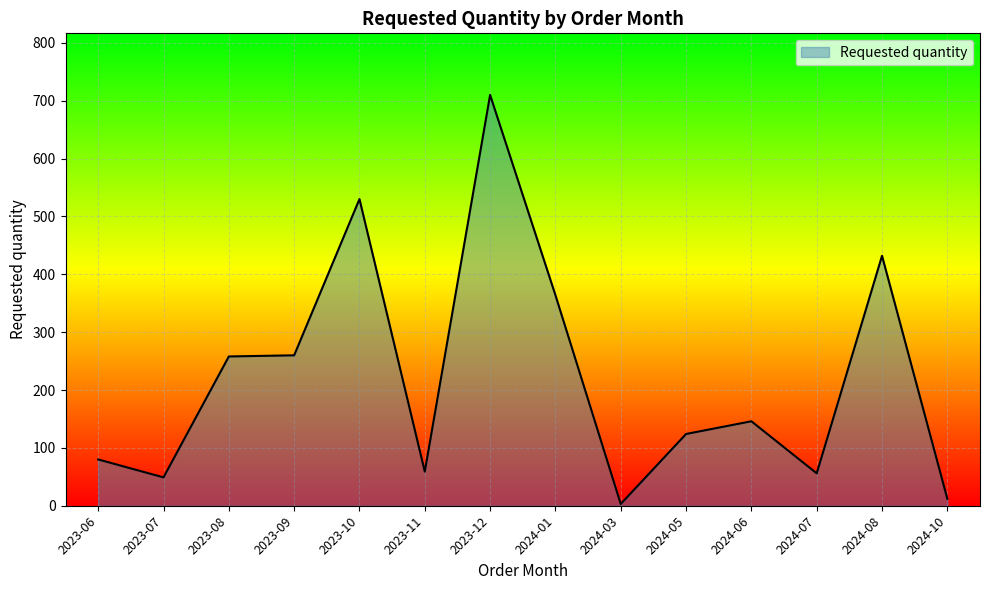

Does the chart display data point markers on the line(s)?

No